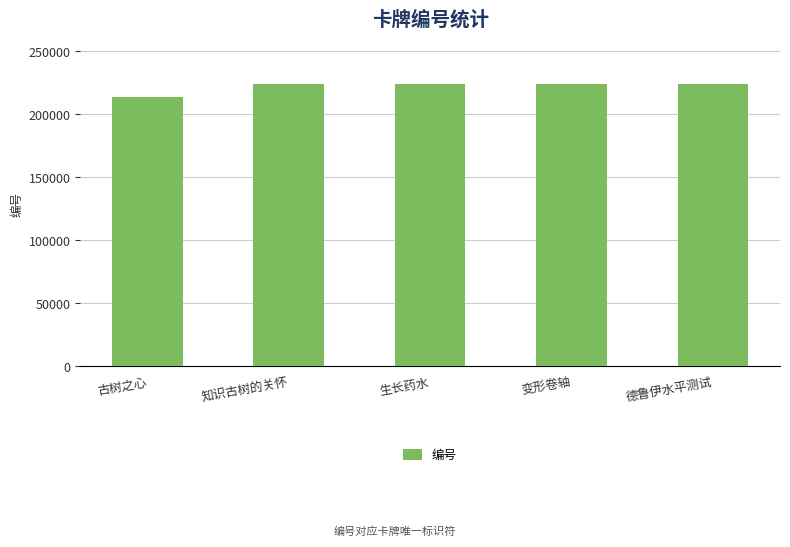

The value at 古树之心 is 214001. True or false?

True